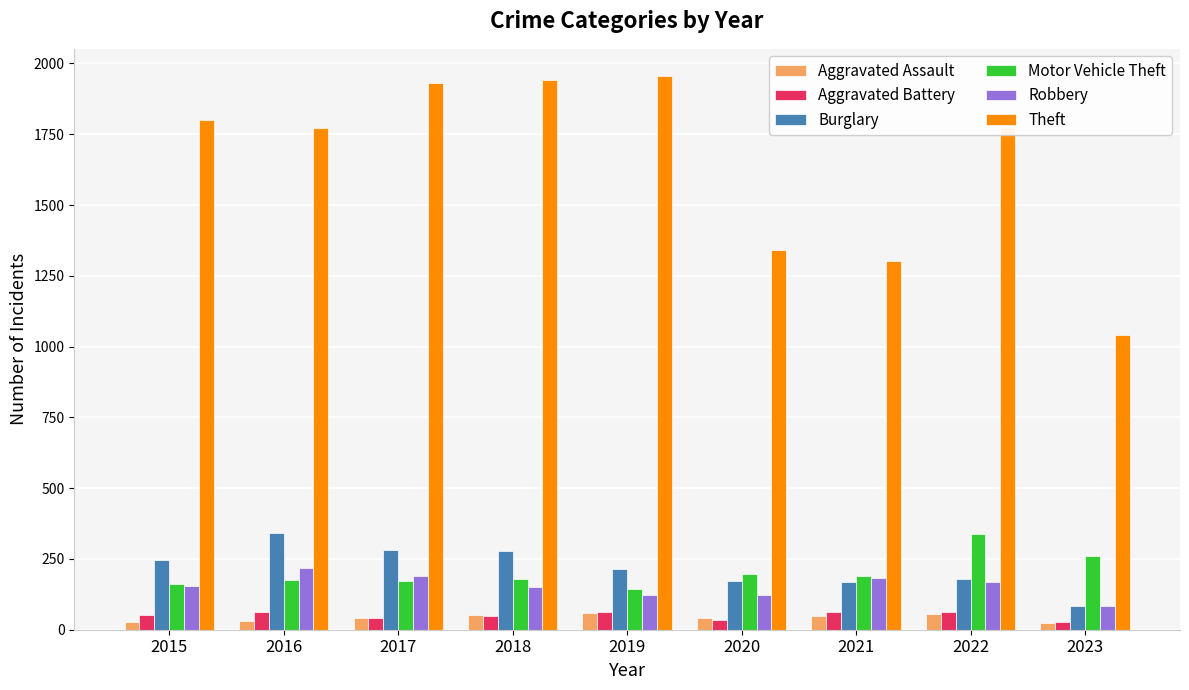

What value does the Robbery series have at 2021, to the nearest 10?

180